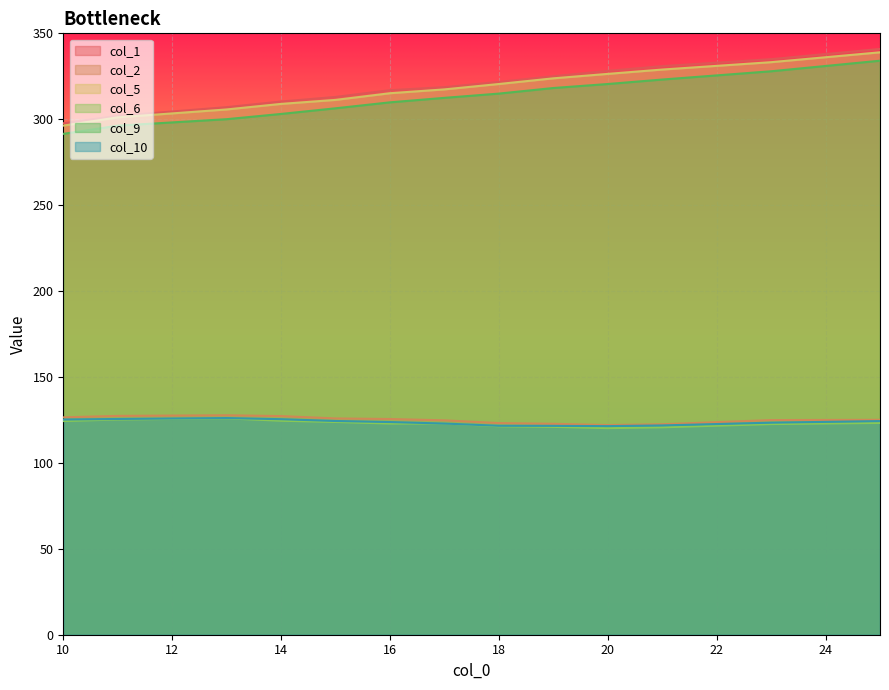

Between 21 and 25, which is larger?

25